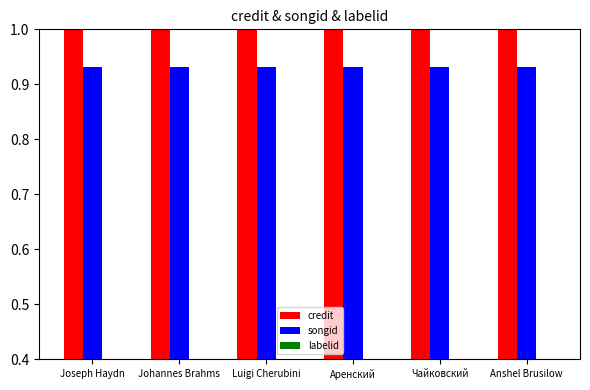

What is the spread (max minus min) of values at Luigi Cherubini?

0.6